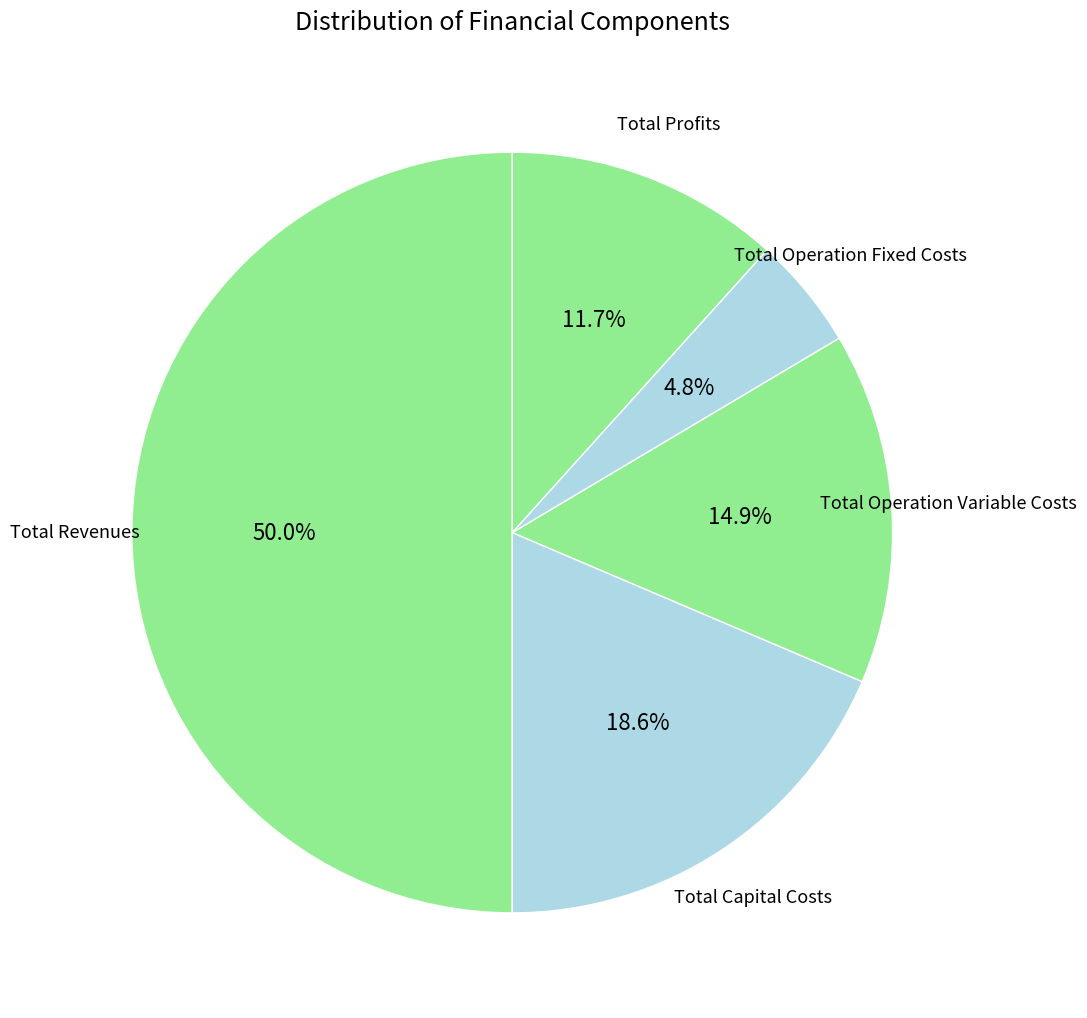

Which category has the biggest portion of the pie?

Total Revenues